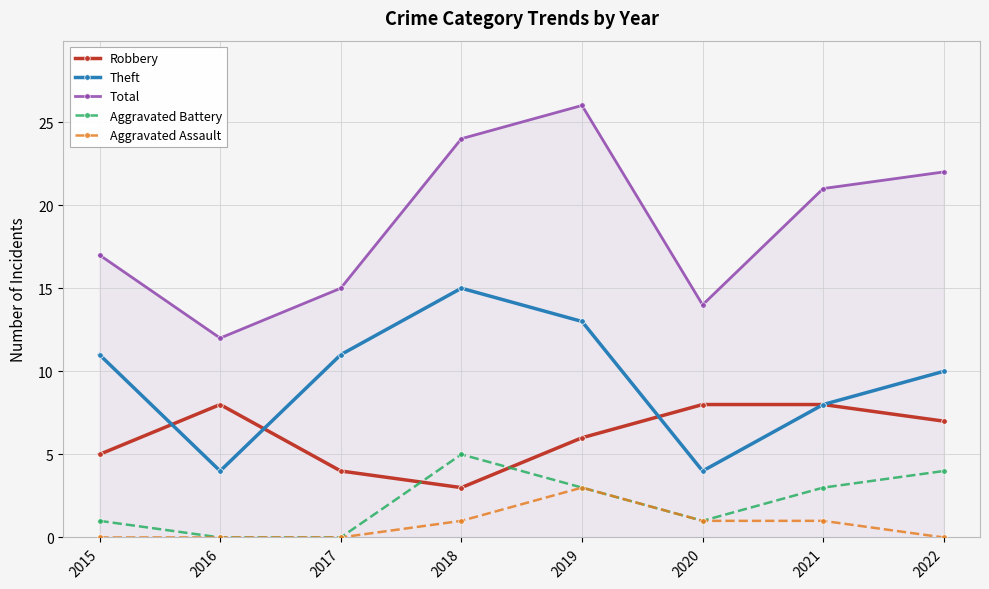

Which category has the highest value in the Aggravated Battery series?

2018